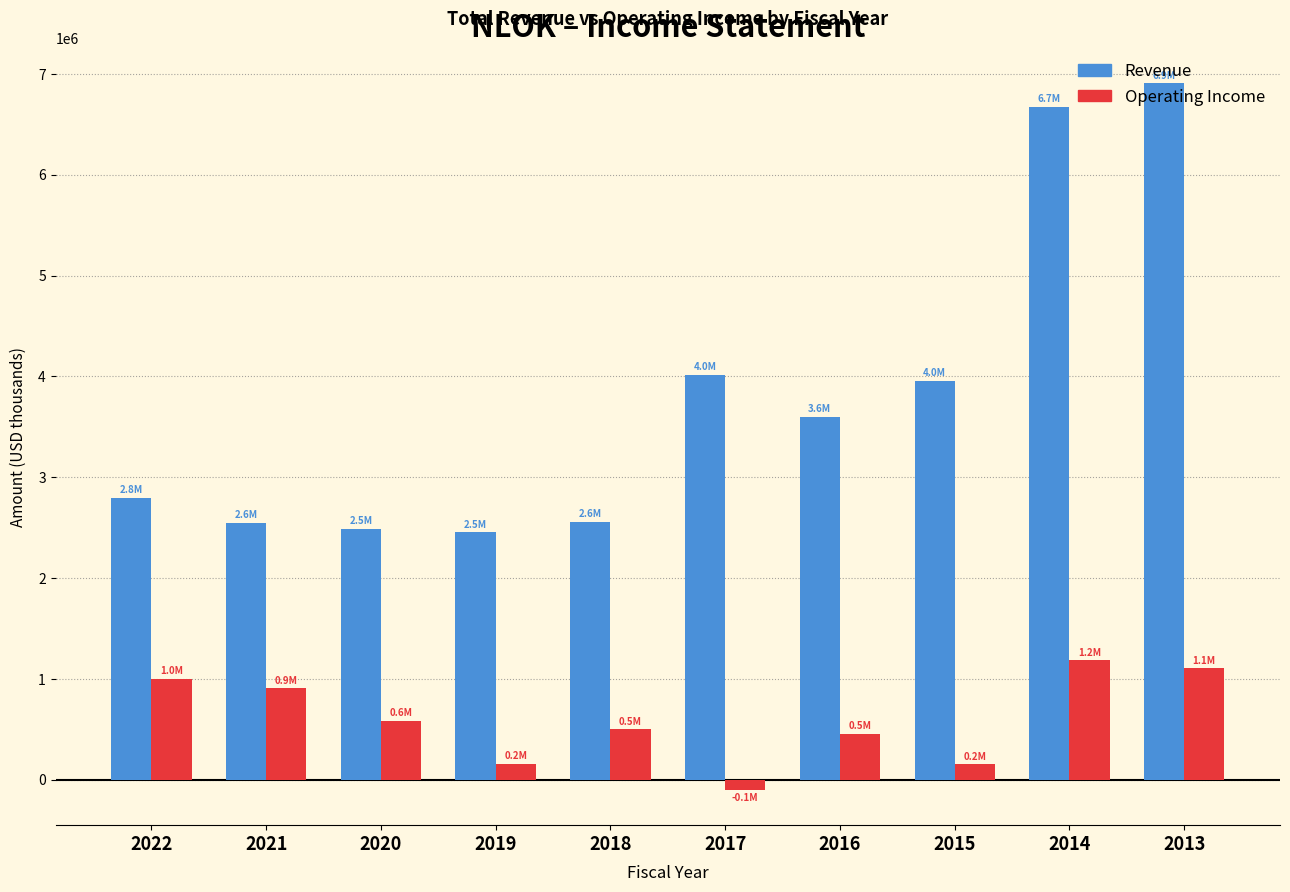

What is the difference between the maximum and second lowest values in the Operating Income series?

1029000